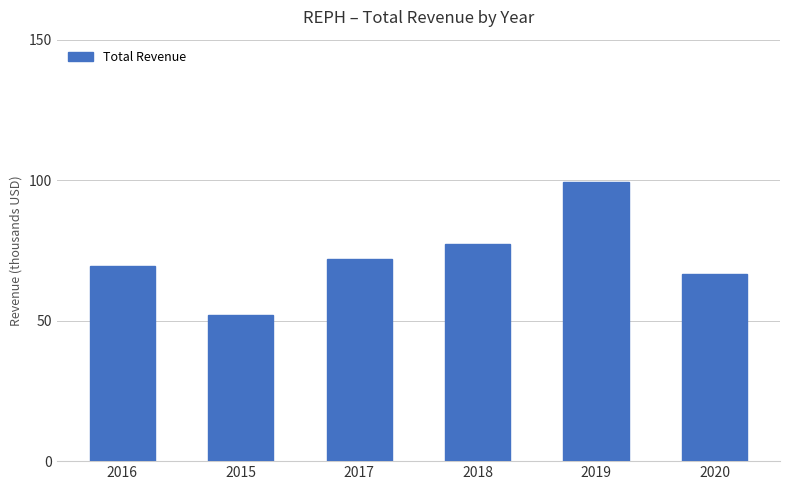

Rank the categories by value from highest to lowest.

2019, 2018, 2017, 2016, 2020, 2015